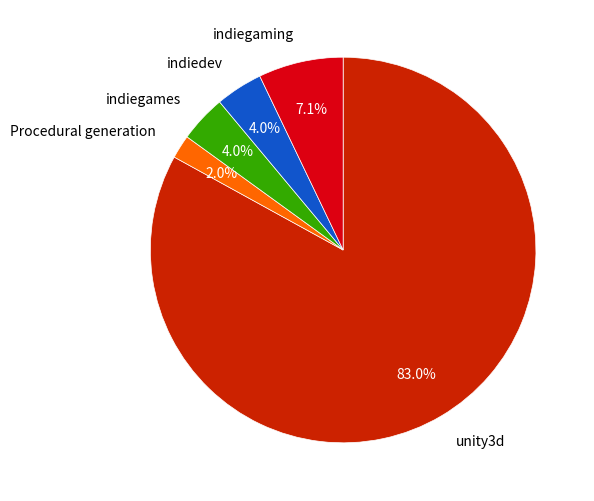

Which category has the smallest portion of the pie?

Procedural generation